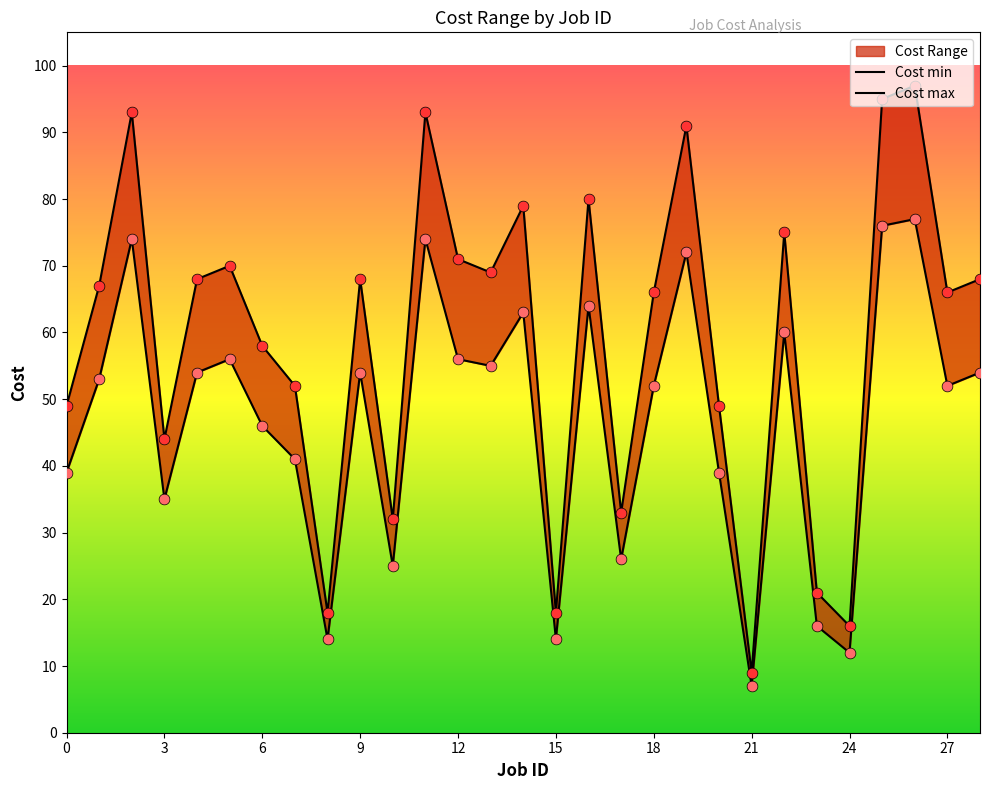

Which series reaches the minimum Y coordinate?

Cost min